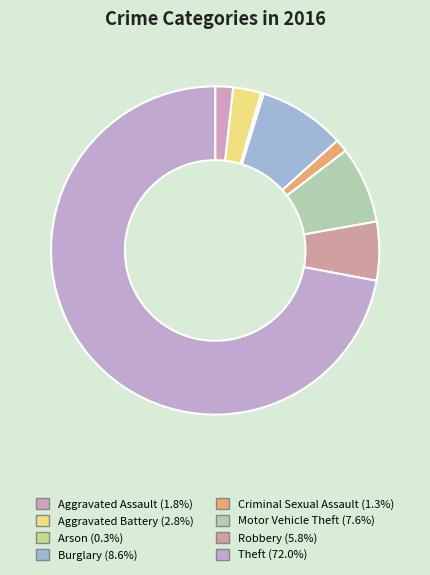

How many slices are in this pie chart?

8